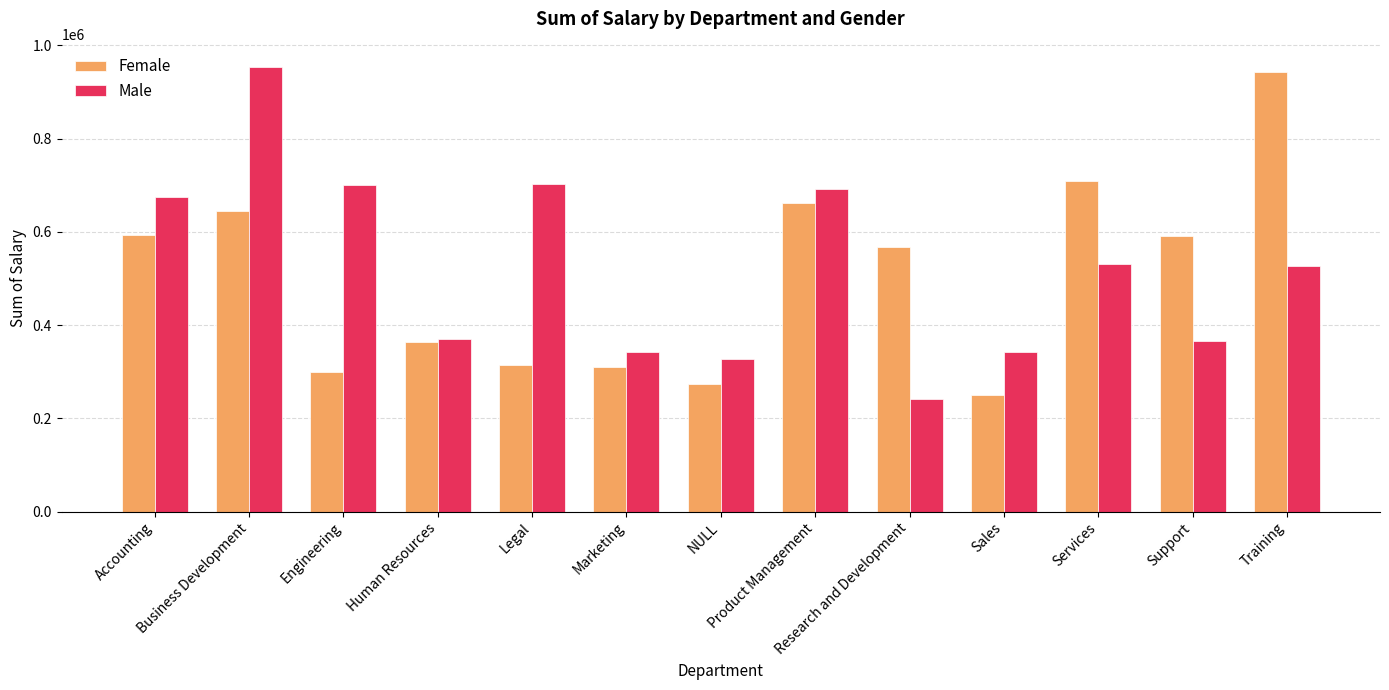

What is the label of the 9th bar from the right?

Legal